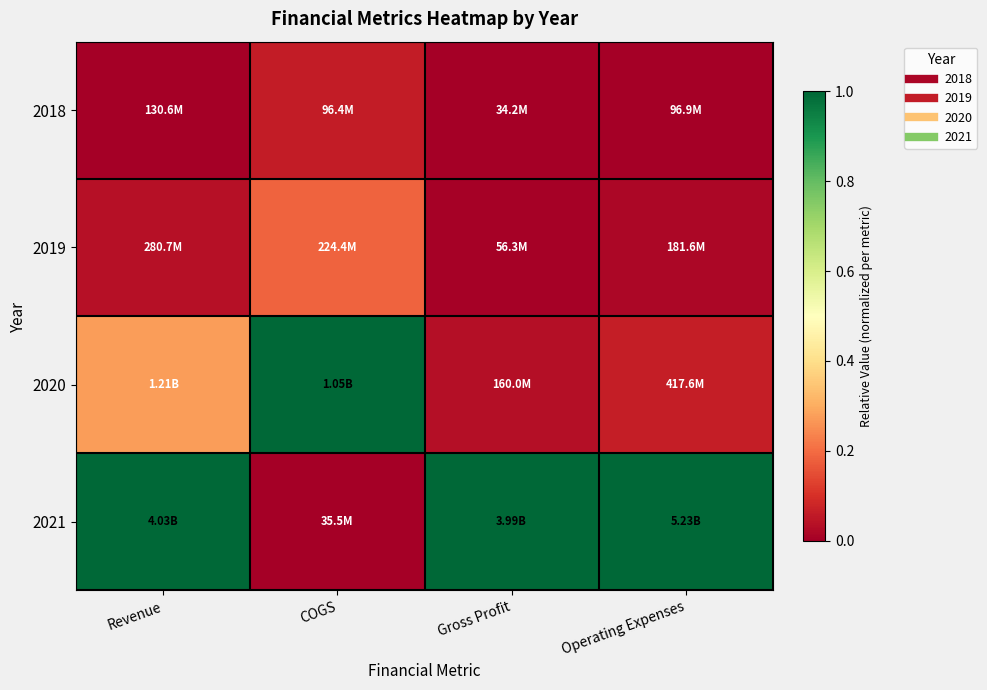

Reading left to right, extract all data points from this chart.

2018: Revenue=0.0	COGS=0.1	Gross Profit=0.0	Operating Expenses=0.0
2019: Revenue=0.0	COGS=0.2	Gross Profit=0.0	Operating Expenses=0.0
2020: Revenue=0.3	COGS=1.0	Gross Profit=0.0	Operating Expenses=0.1
2021: Revenue=1.0	COGS=0.0	Gross Profit=1.0	Operating Expenses=1.0